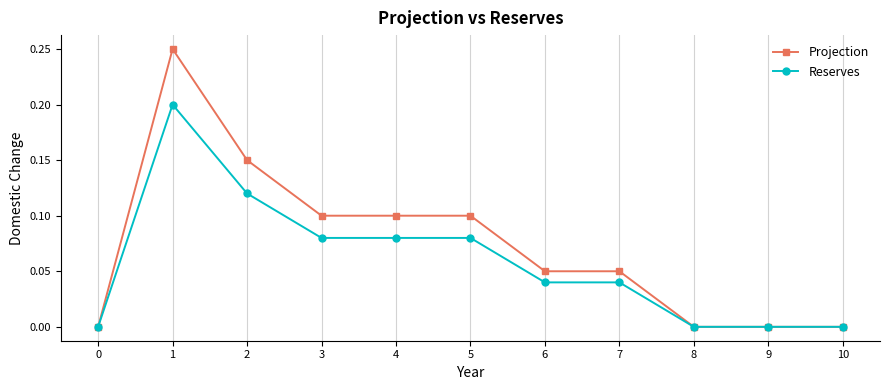

Count the number of data series in this chart.

2